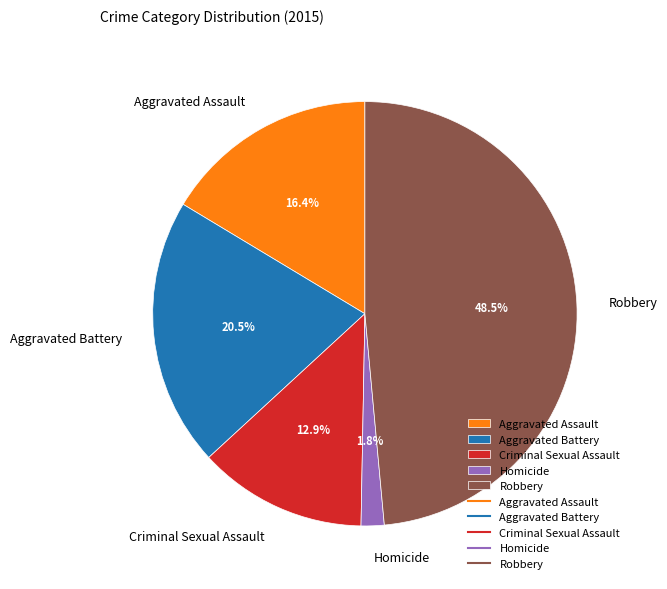

True or false: Criminal Sexual Assault accounts for 13% of the total.

True